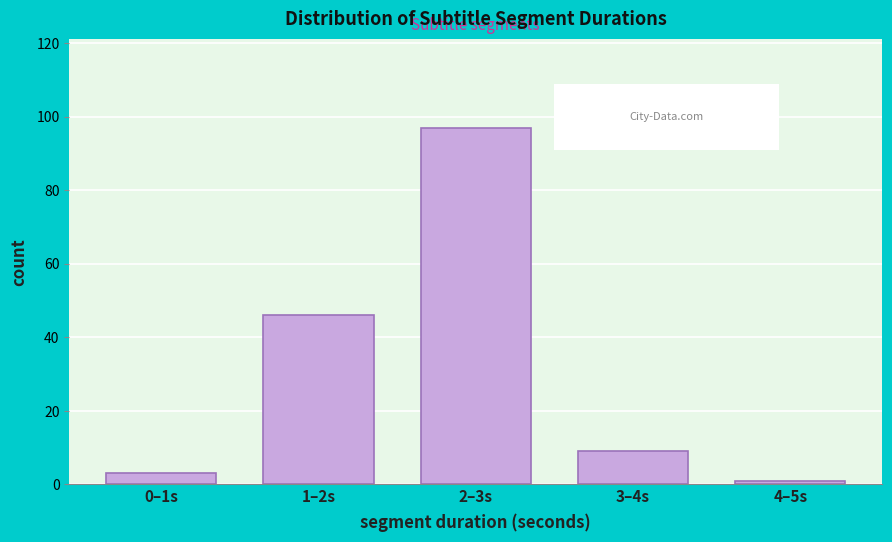

Reading right to left, transcribe all the data shown in this chart.

1	9	97	46	3